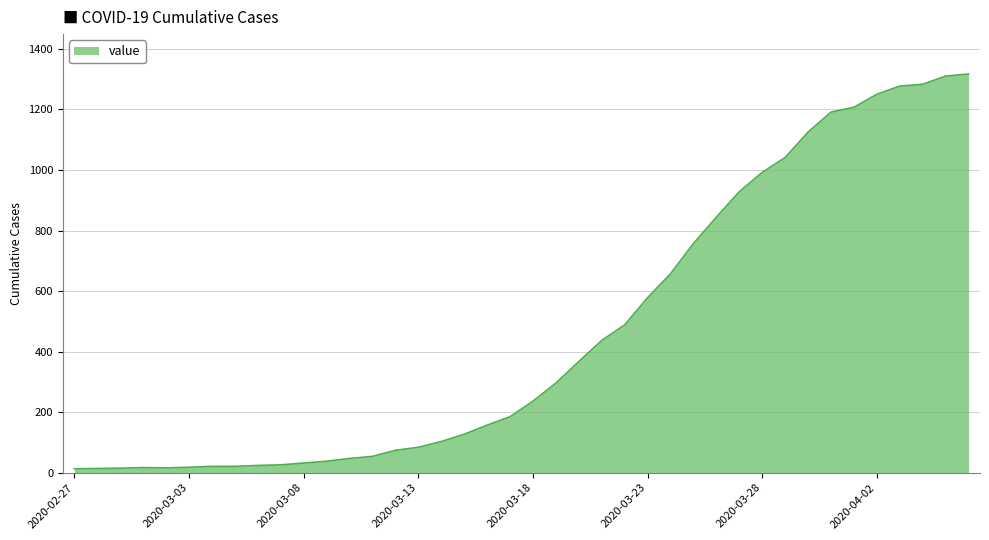

What is the difference between the maximum and minimum values?

1304